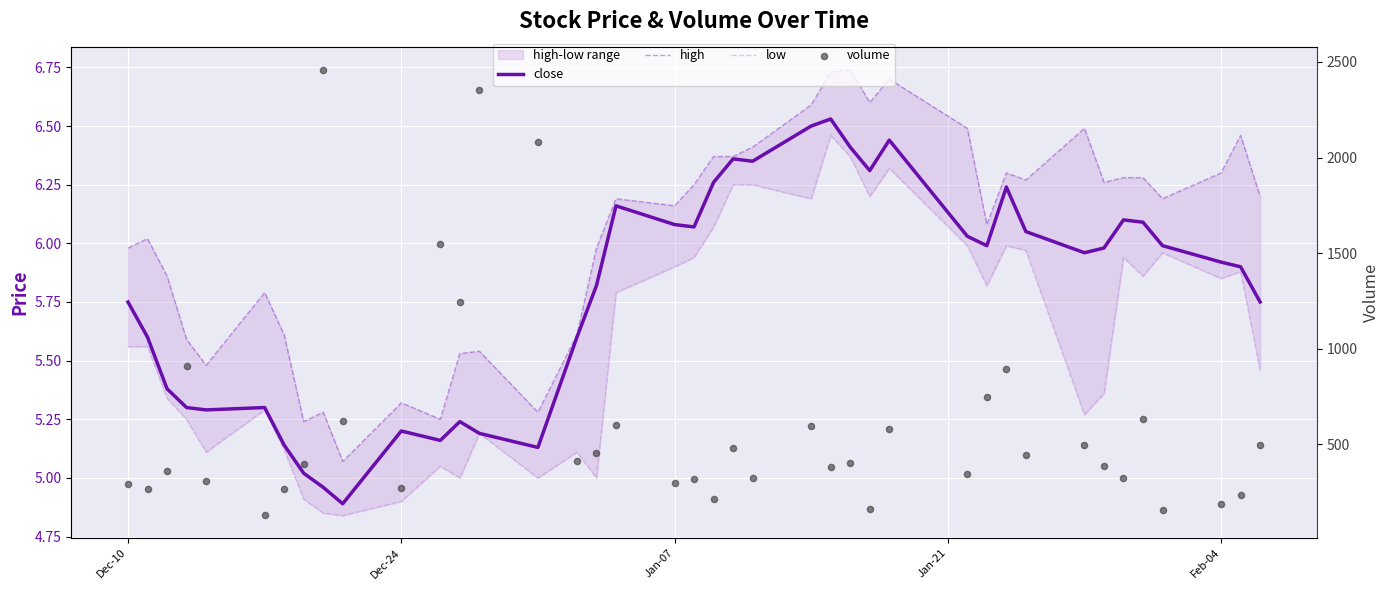

What are all the series names shown in the legend?

close, high, low, volume